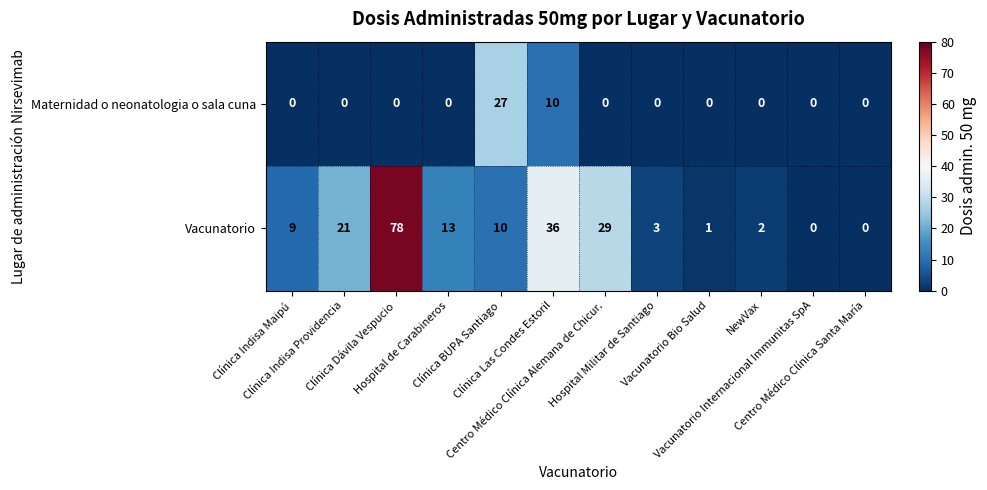

Which series changed the most between Clínica Indisa Providencia and Vacunatorio Bio Salud?

Vacunatorio